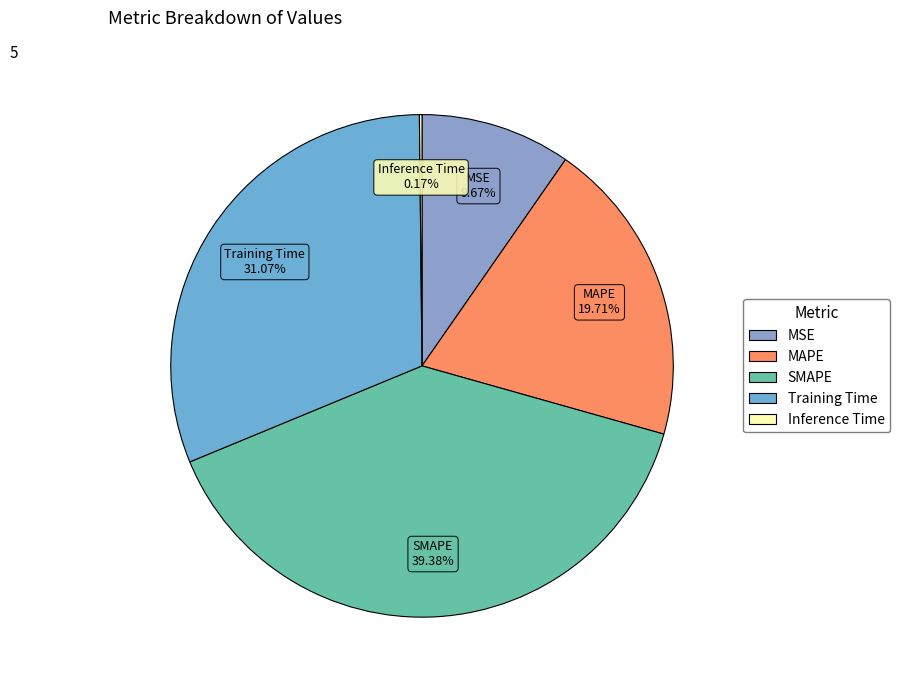

Which category has the biggest portion of the pie?

SMAPE